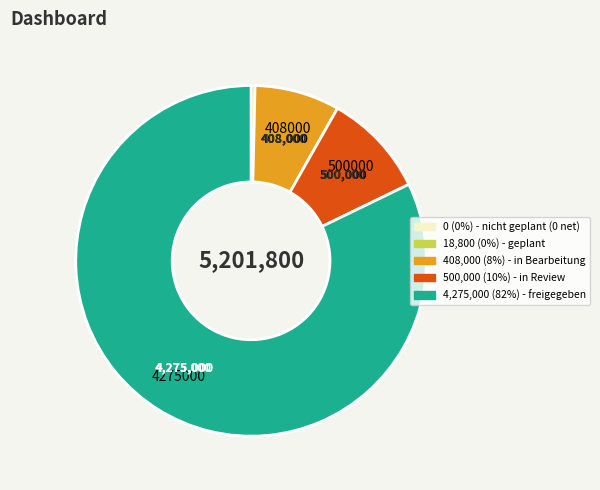

Is there a majority slice in this chart?

Yes